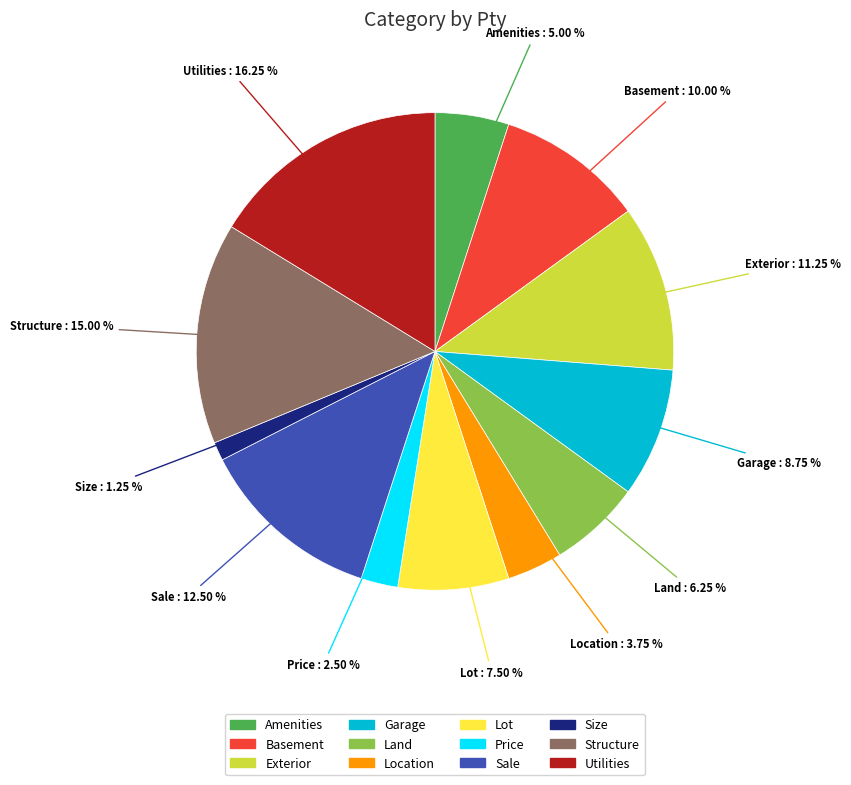

Count the number of slices in the pie.

12